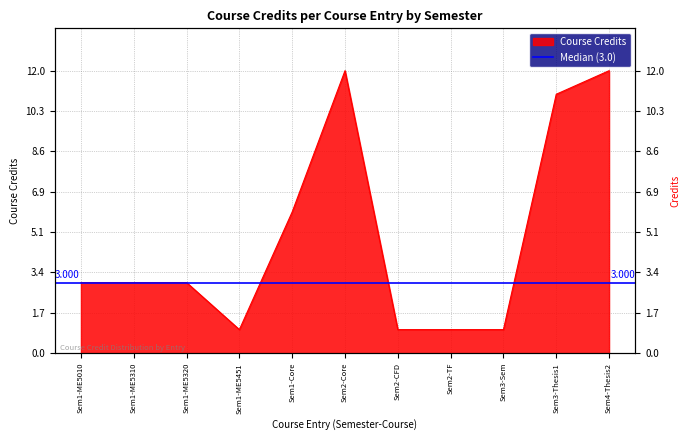

What is the difference between the second highest and minimum values?

11